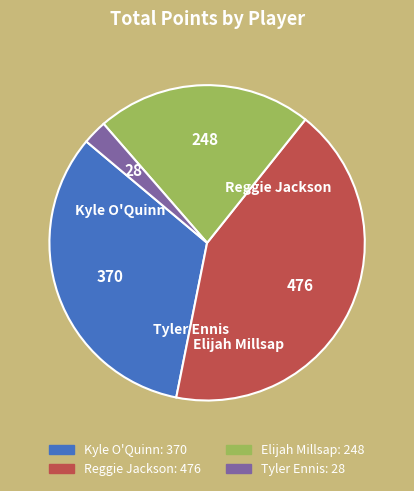

Rank the categories by value from highest to lowest.

Reggie Jackson, Kyle O'Quinn, Elijah Millsap, Tyler Ennis